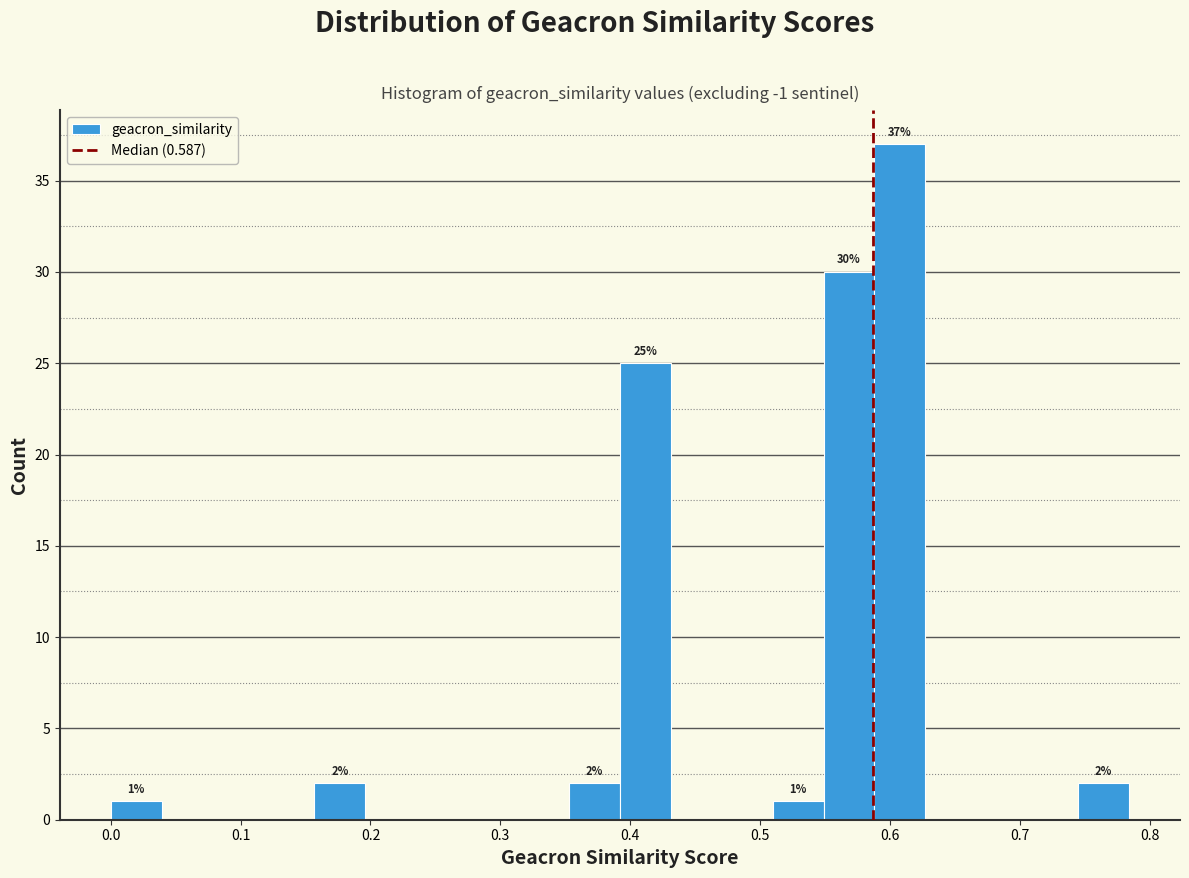

Read against the x-axis, roughly where is the centre of the tallest bar?

0.61